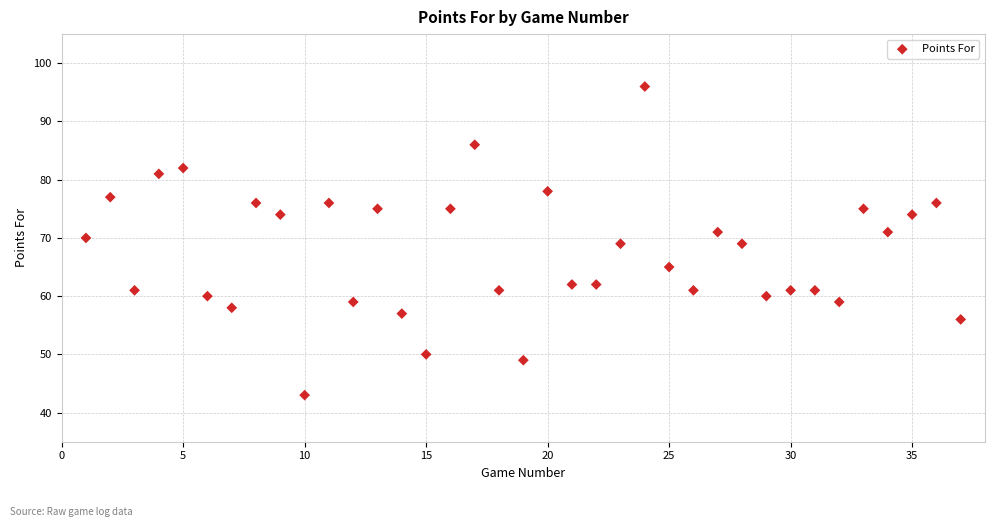

What is the range of X values (max minus min)?

36